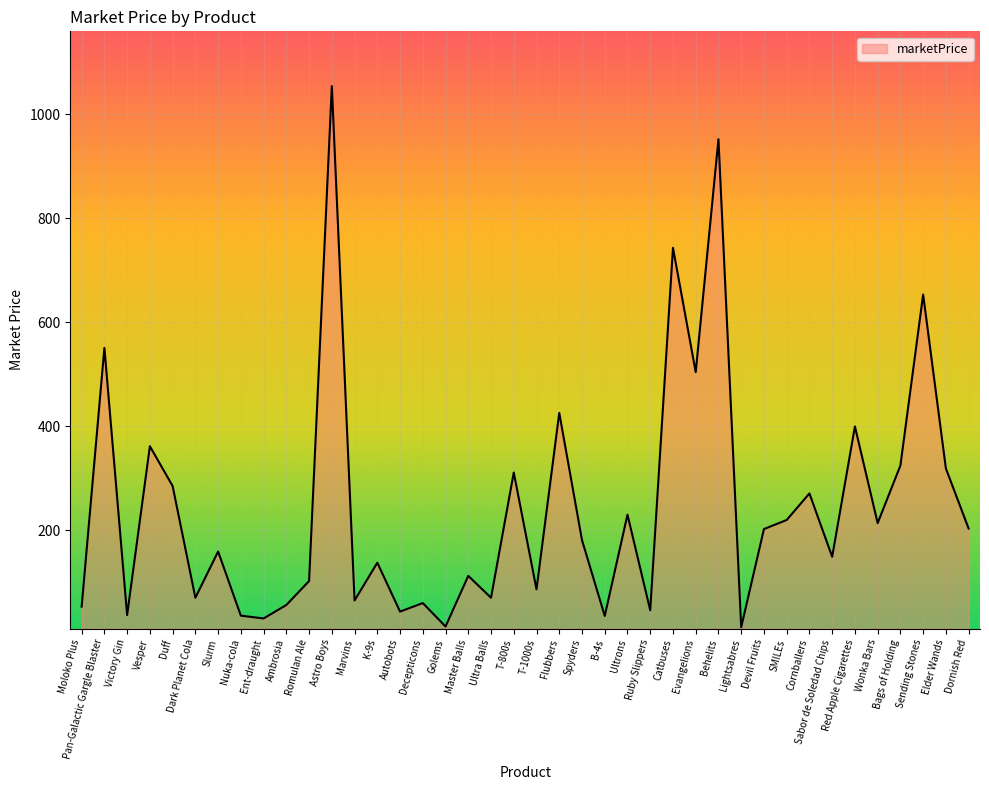

What is the approximate value at Behelits?

951.9